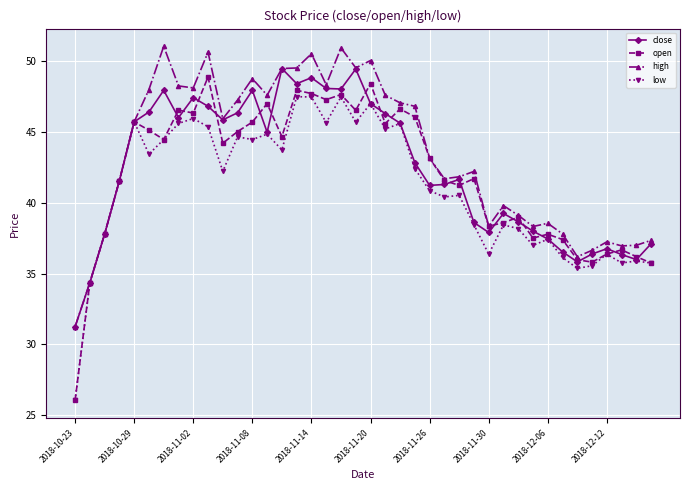

Which series has the largest total across all categories?

high